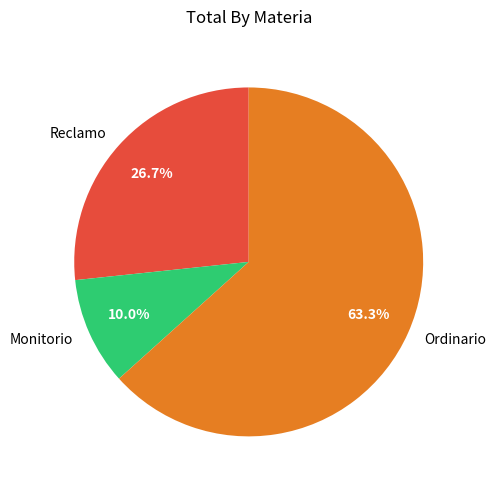

Approximately how many times larger is the value at Reclamo compared to Ordinario?

0.4